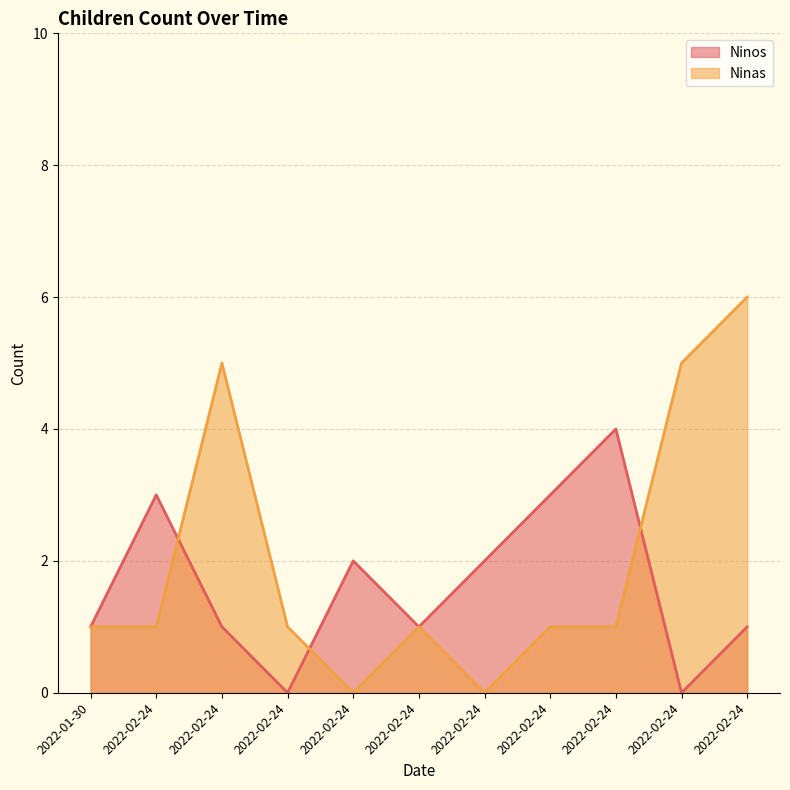

How many values in Ninos are above zero?

9